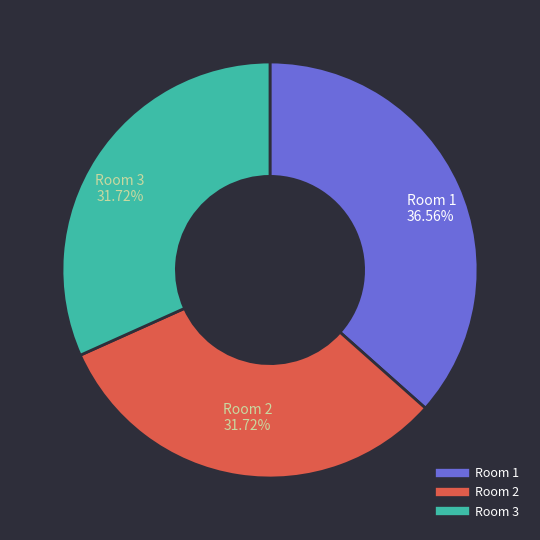

Approximately how many times larger is the value at Room 3 compared to Room 1?

0.9